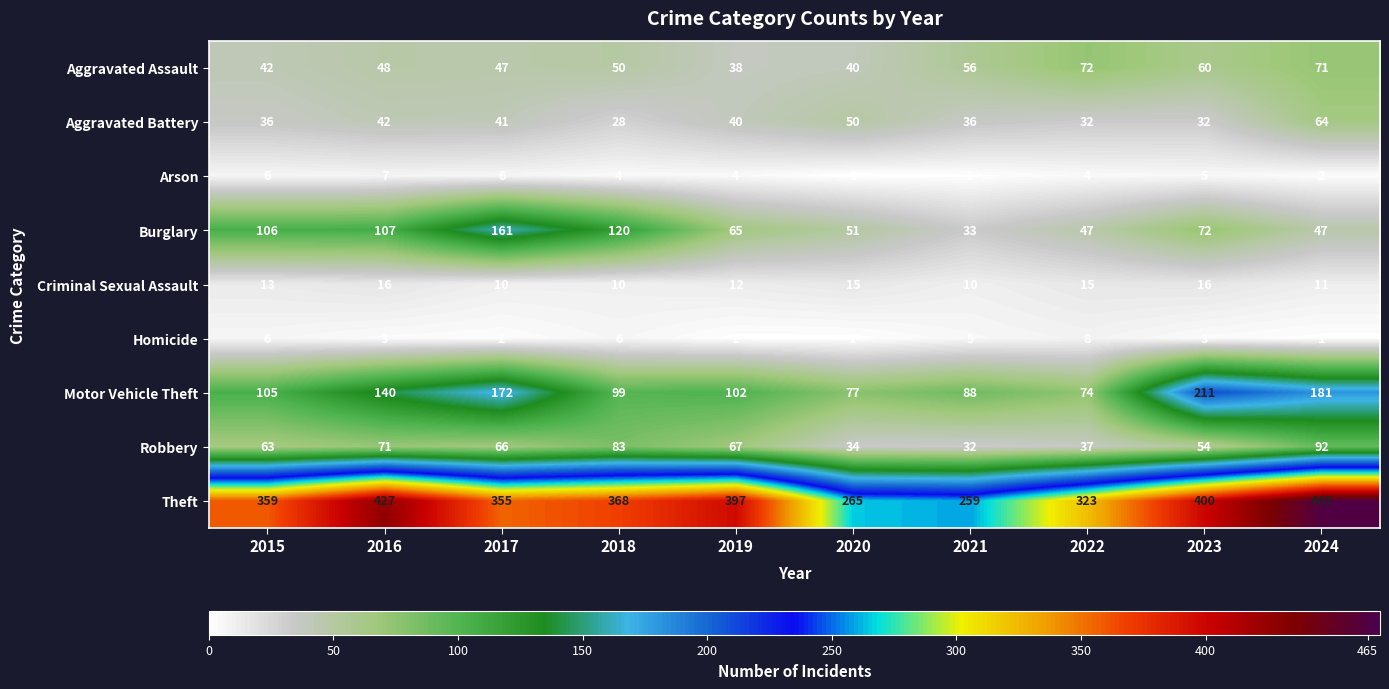

At which label is Burglary closest to 97?

2015